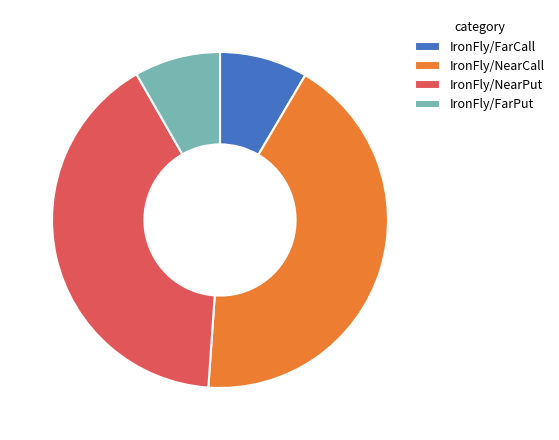

How many segments does this pie chart have?

4